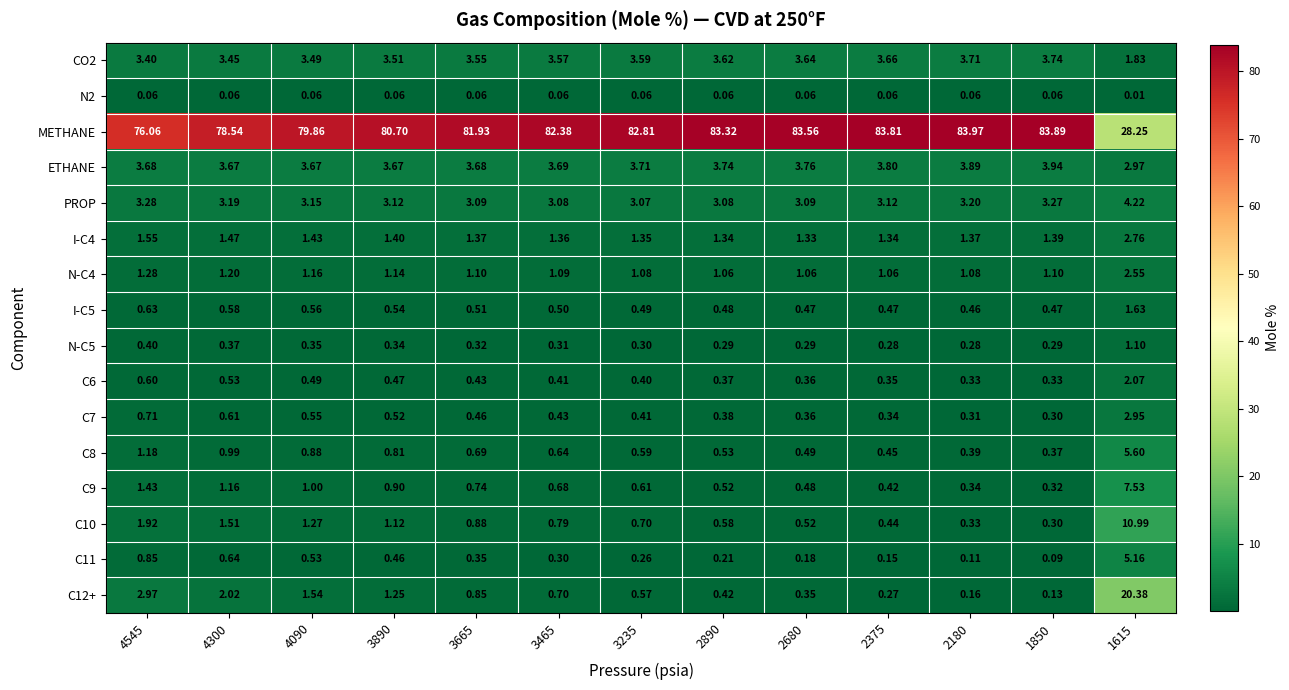

At how many categories does at least one series exceed 44?

12